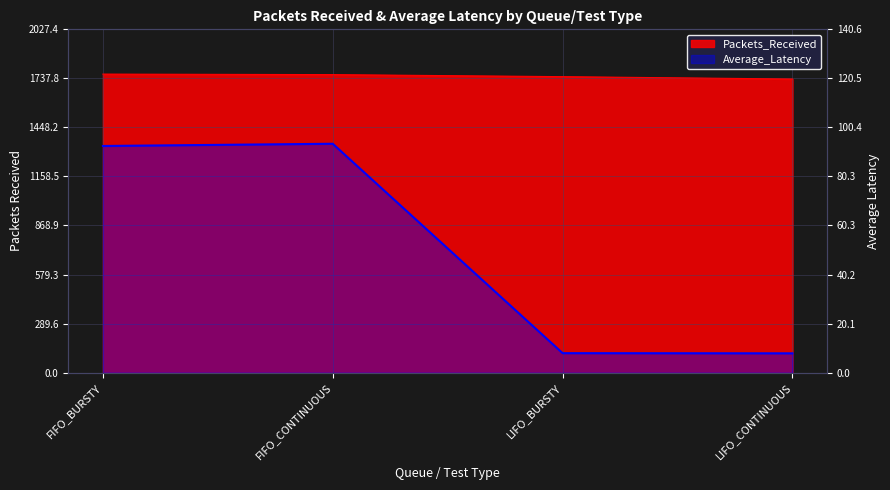

At which category does Average_Latency reach its first local peak?

FIFO_CONTINUOUS